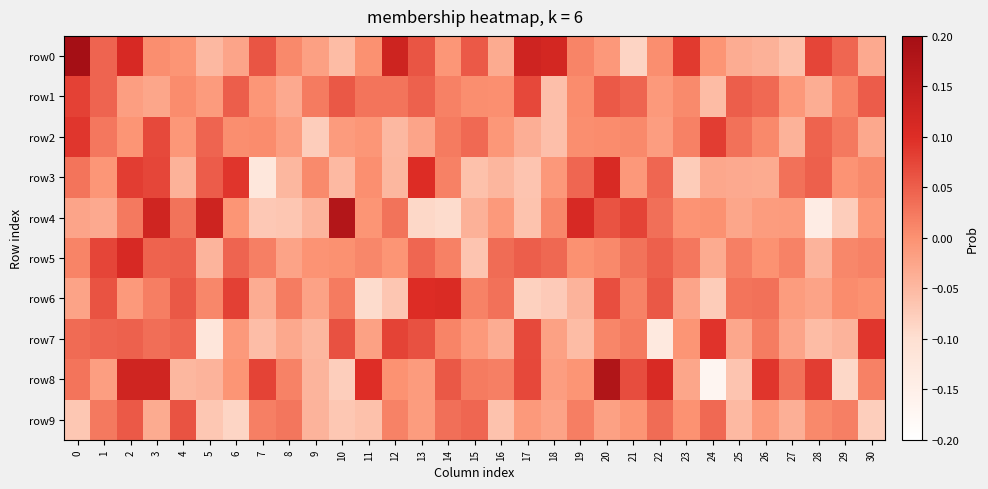

How many categories are shown in the chart?

31